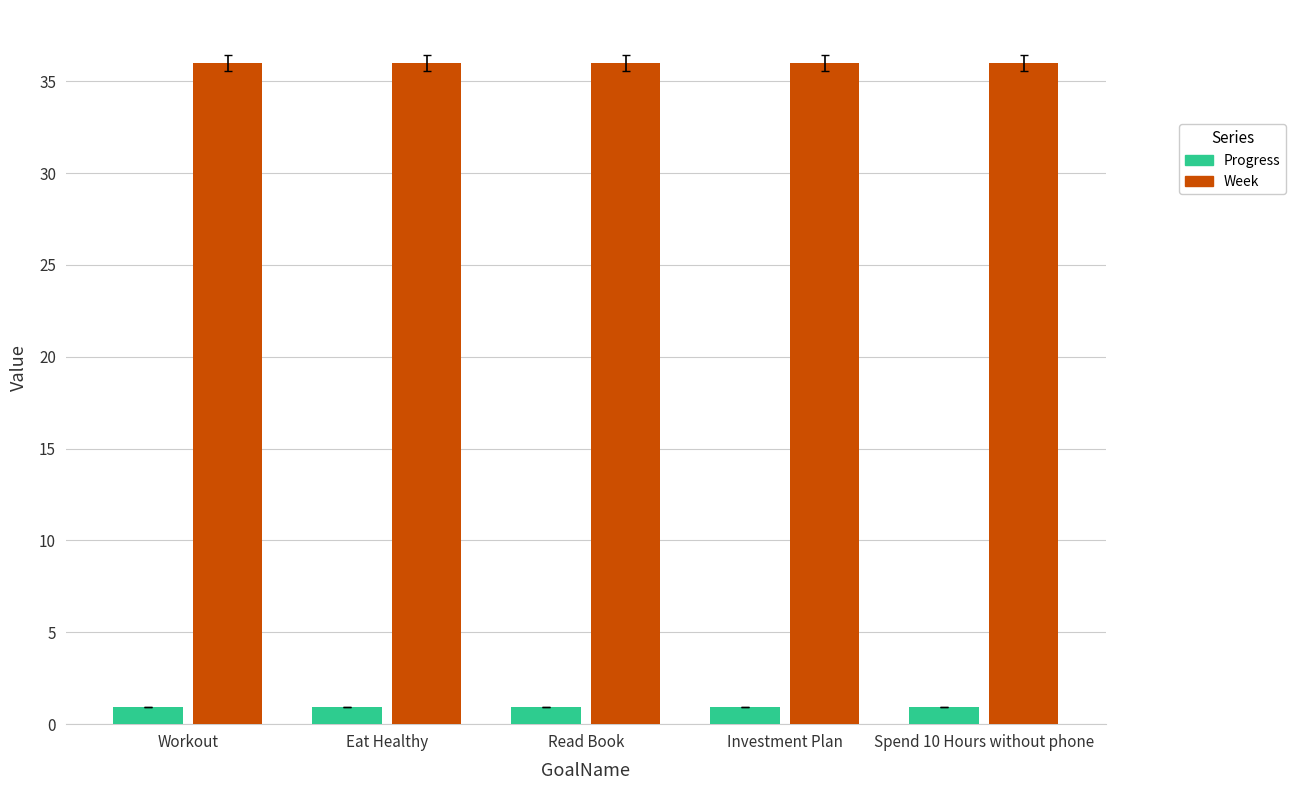

What is the value of the Week bar at the 1st from the left?

36.0